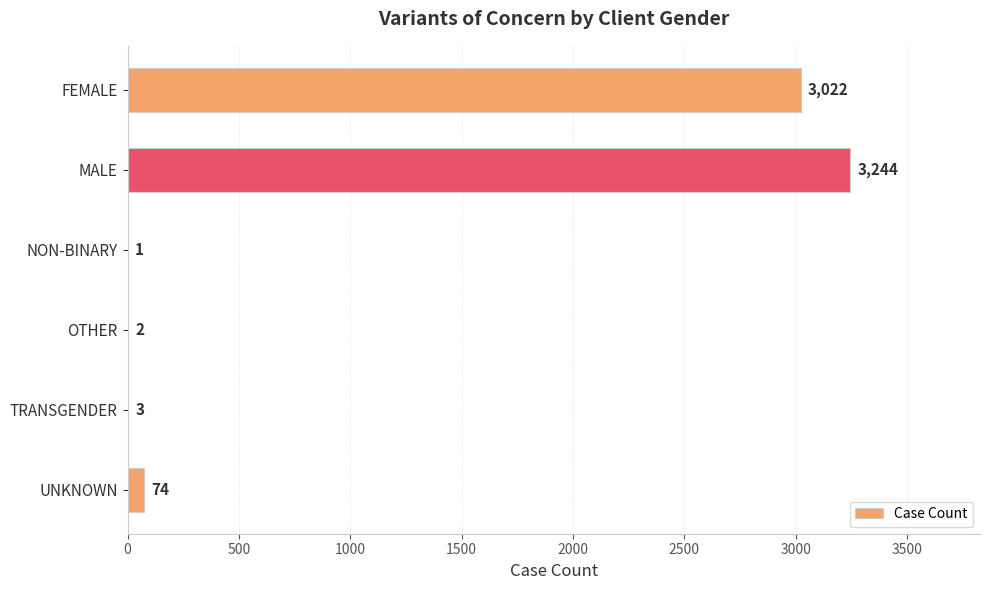

Which category has the highest value across all series?

MALE